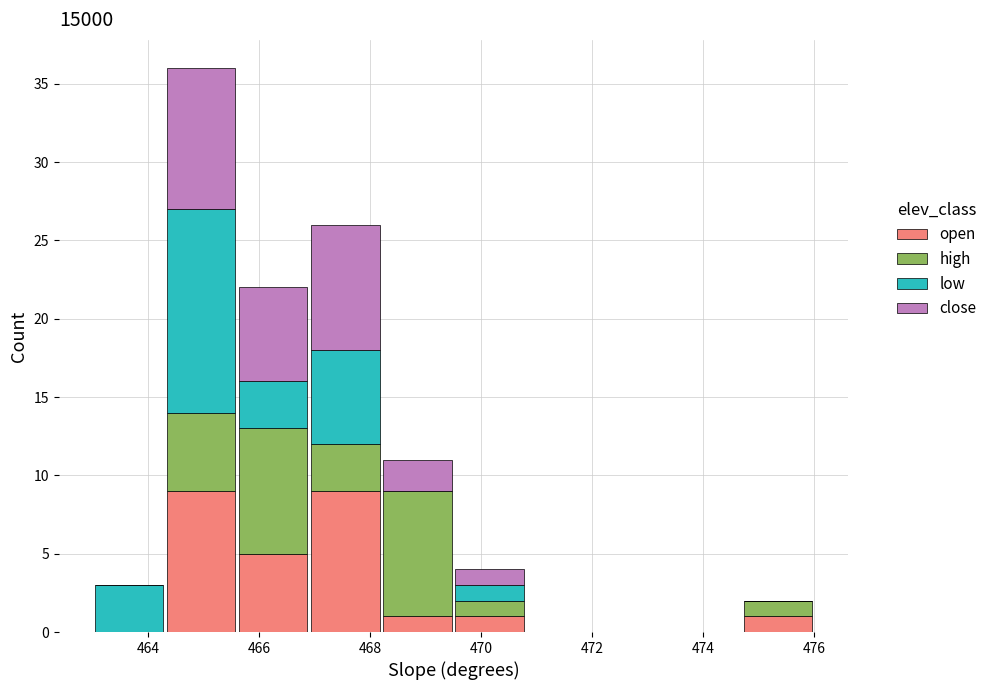

Reading left to right, list every stacked bar in this chart as the range it spans on the x-axis followed by its total height. Neither the bar edges nor the heights are printed on the chart, so give them approximately, as read against the axes.

463.0 to 464.3: 3
464.3 to 465.6: 36
465.6 to 466.9: 22
466.9 to 468.2: 26
468.2 to 469.5: 11
469.5 to 470.8: 4
470.8 to 472.1: 0
472.1 to 473.4: 0
473.4 to 474.7: 0
474.7 to 476.0: 2